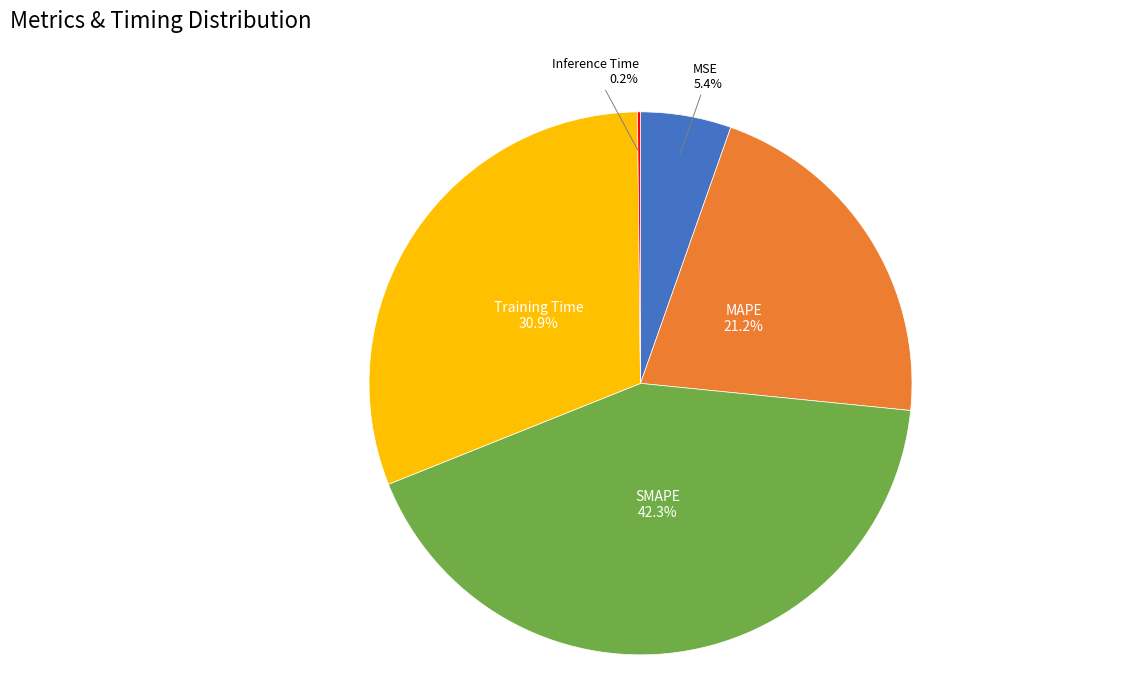

Is there any slice that represents more than half of the pie?

No